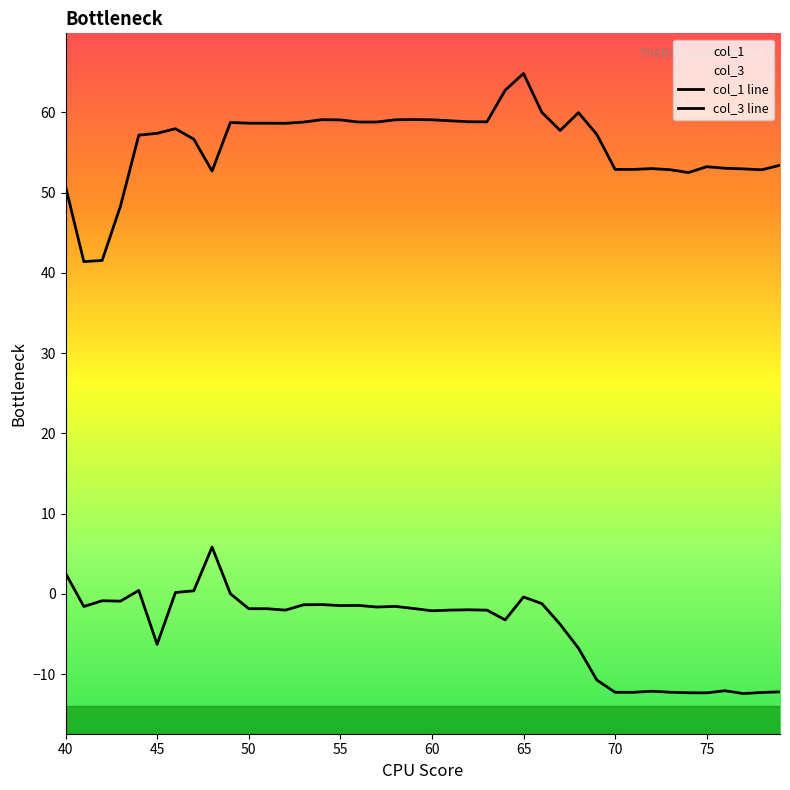

At how many categories does at least one series exceed 51?

36